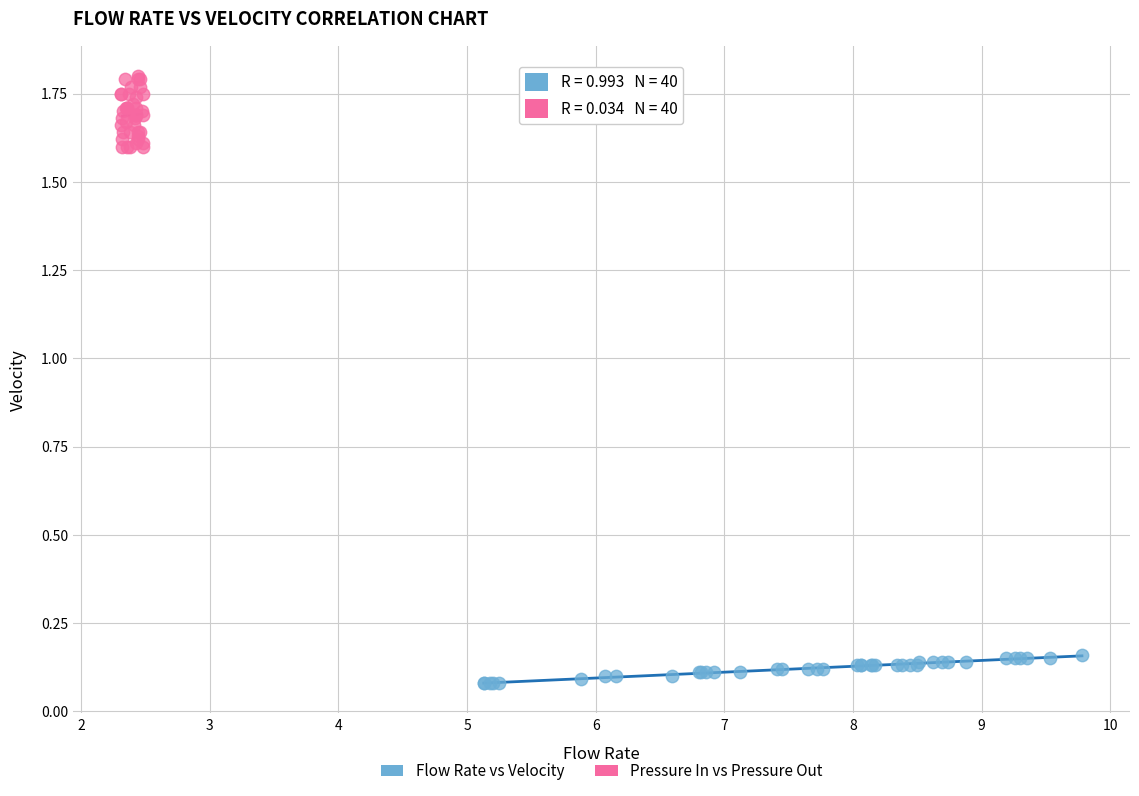

Which series contains the highest Y value?

Pressure In vs Pressure Out